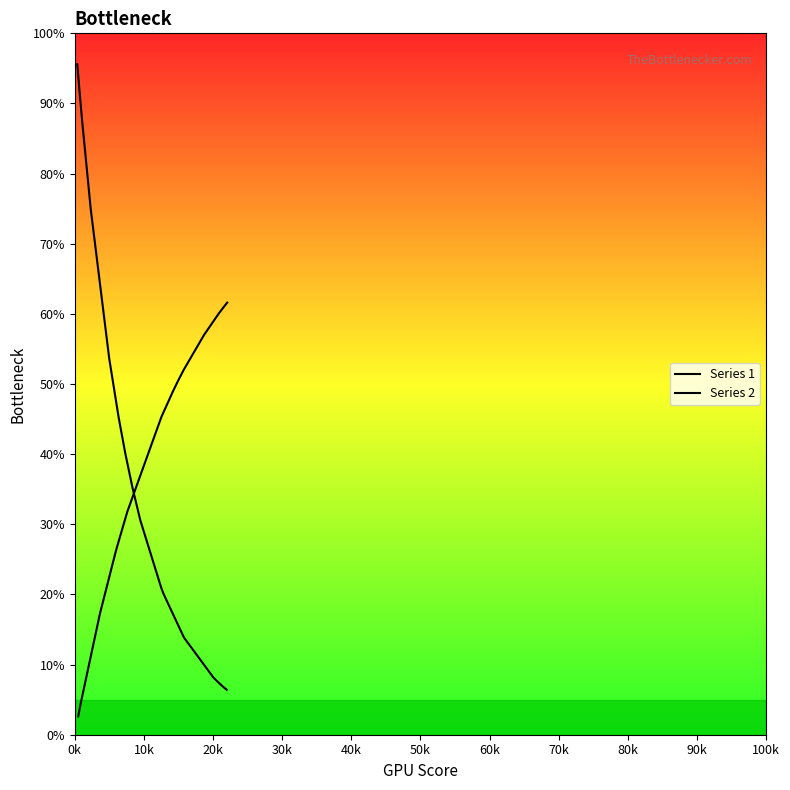

Which series has the widest spread of values?

Series 1